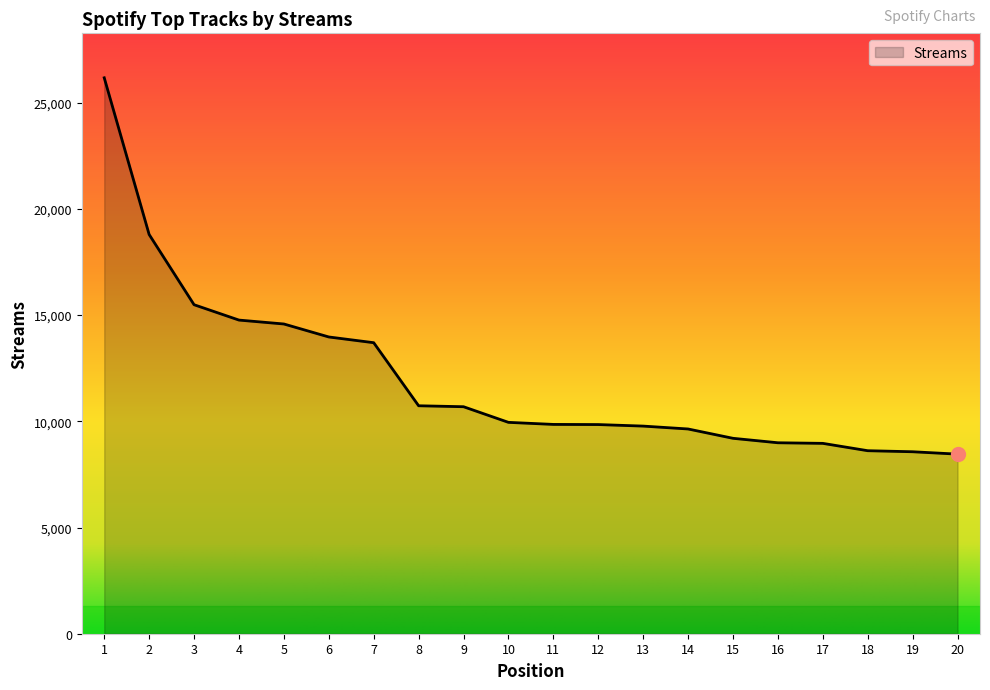

Count the number of data series in this chart.

1